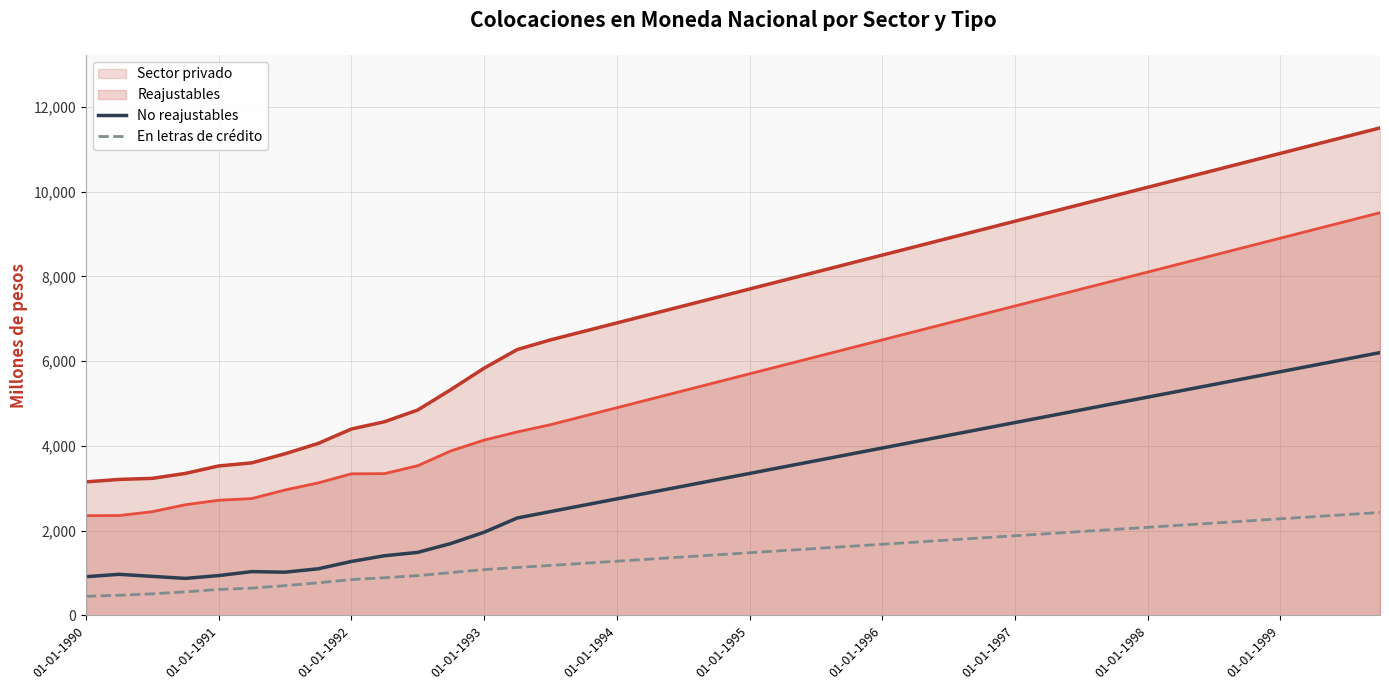

Which series has the largest total across all categories?

Sector privado